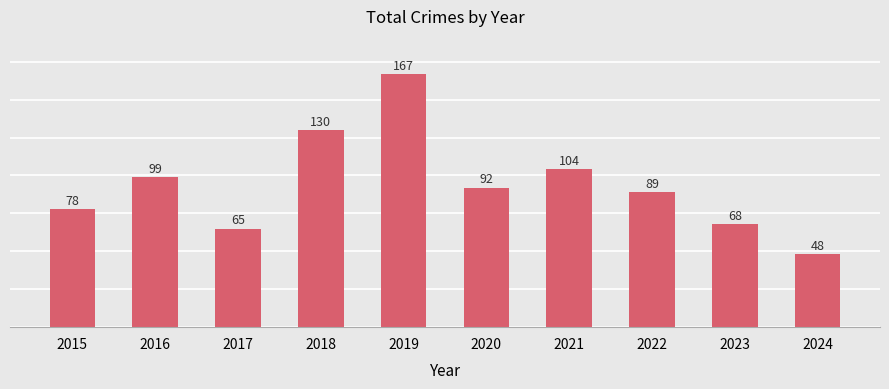

At which label does the data first exceed 92?

2016